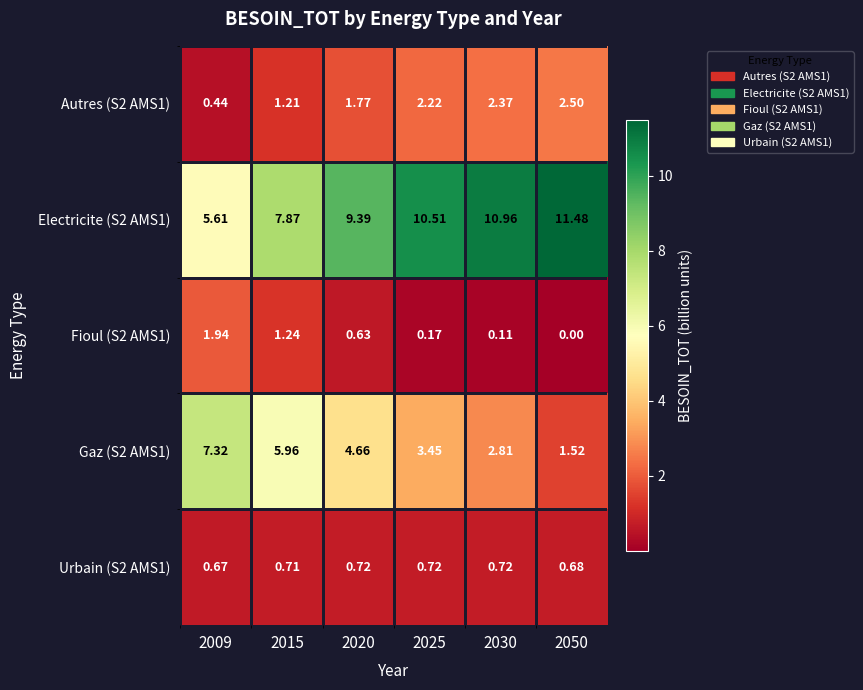

Is the value of Urbain (S2 AMS1) at 2020 greater than the value of Electricite (S2 AMS1) at 2020?

No